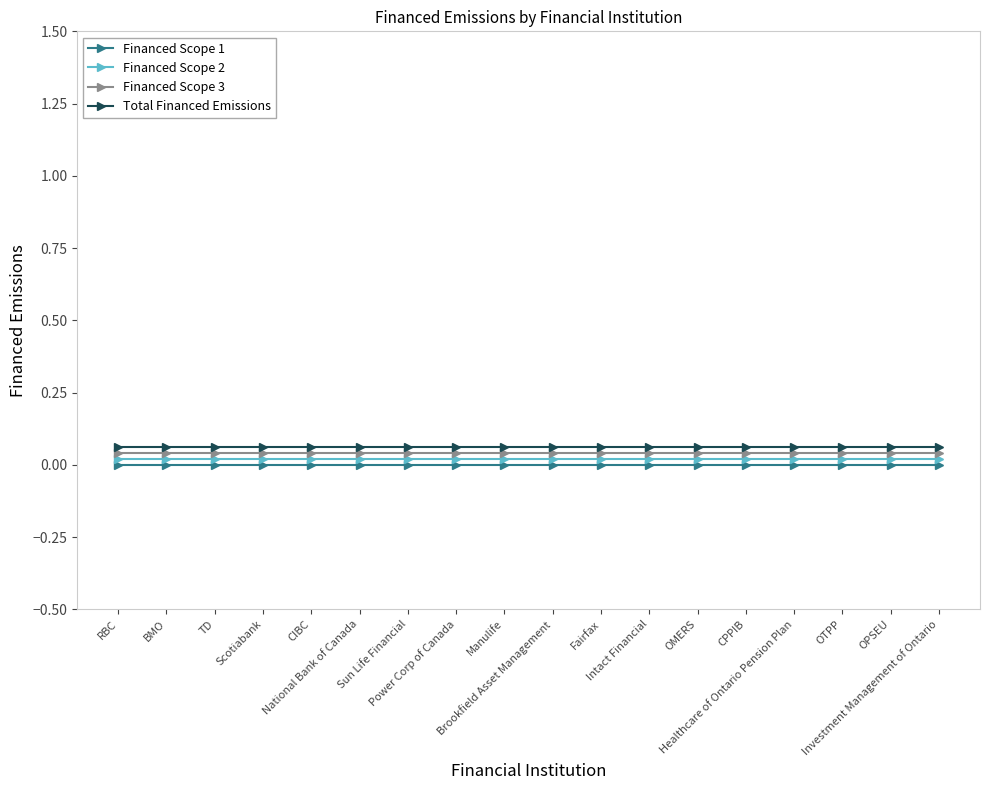

True or false: Total Financed Emissions and Financed Scope 2 intersect in this chart.

False